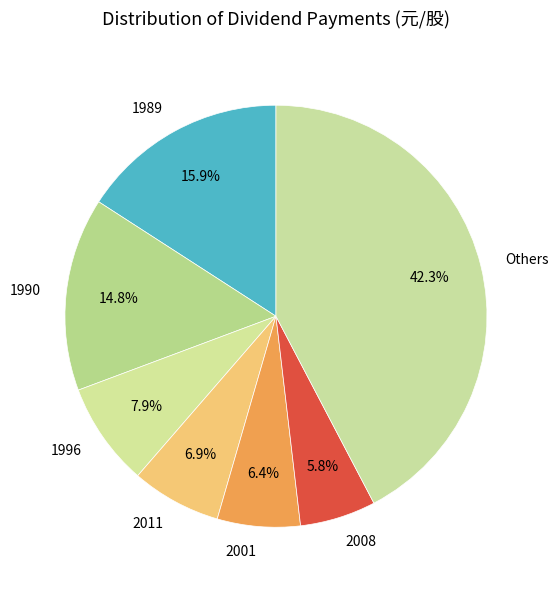

How many segments does this pie chart have?

7